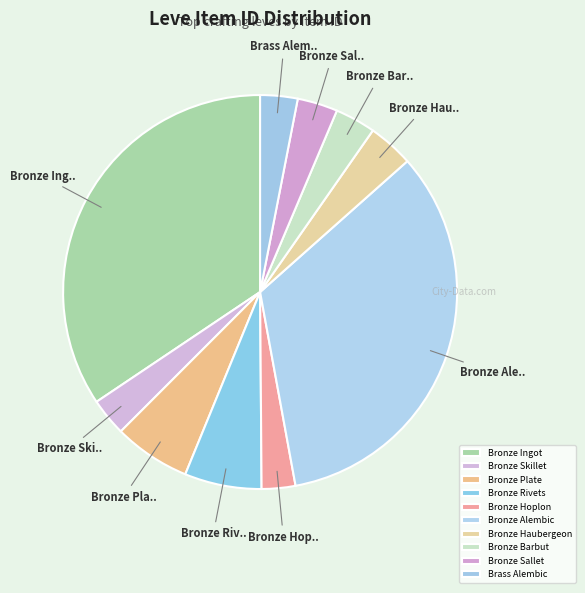

Which slice is the smallest?

Bronze Hoplon